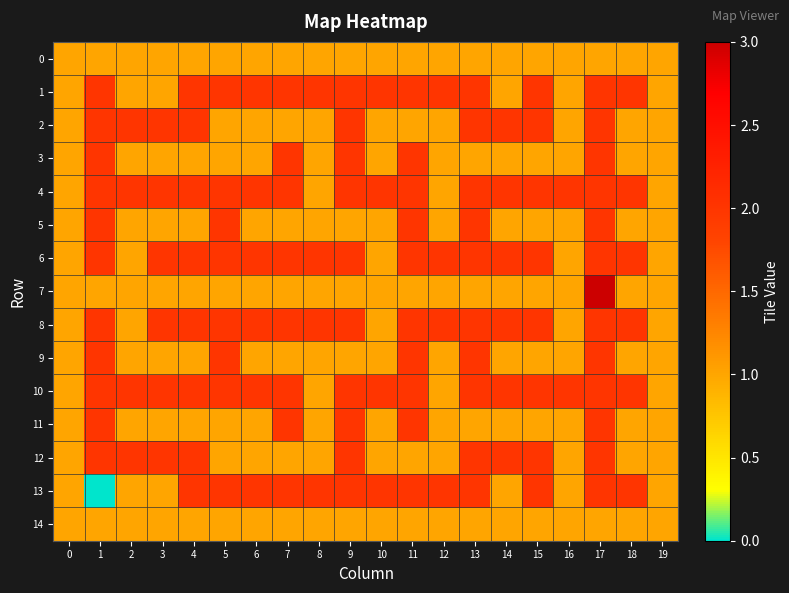

At how many categories does at least one series exceed 2?

1